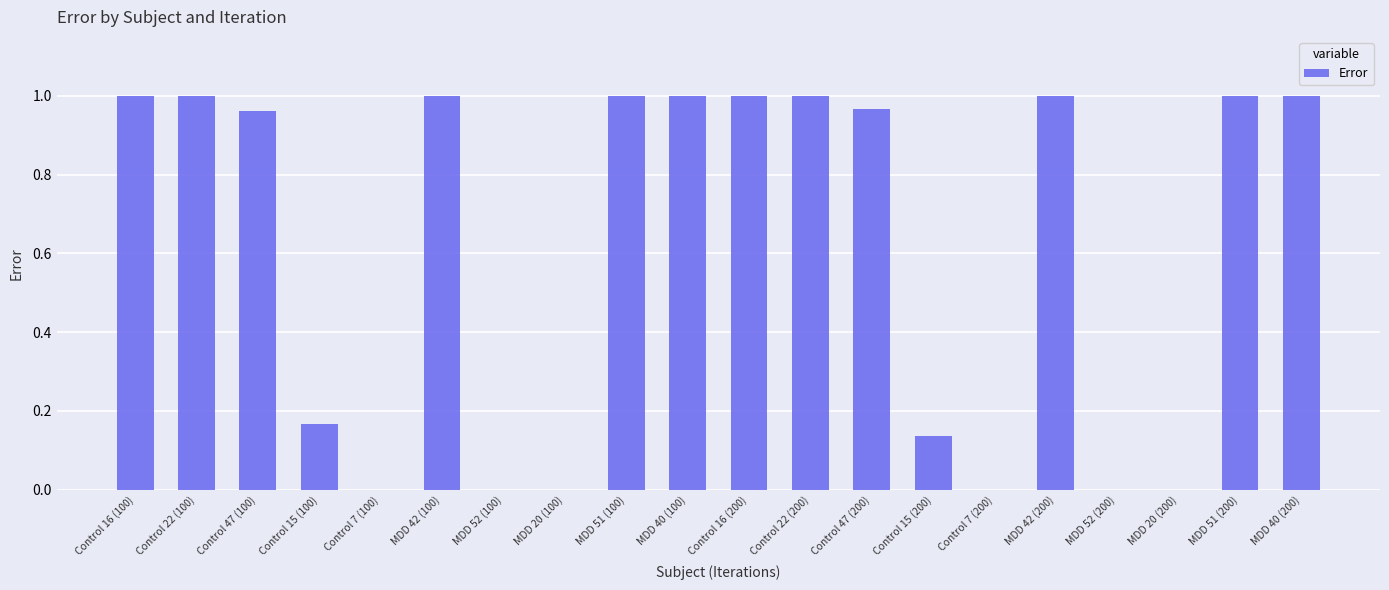

True or false: the data shows 1.0 at Control 16 (100).

True